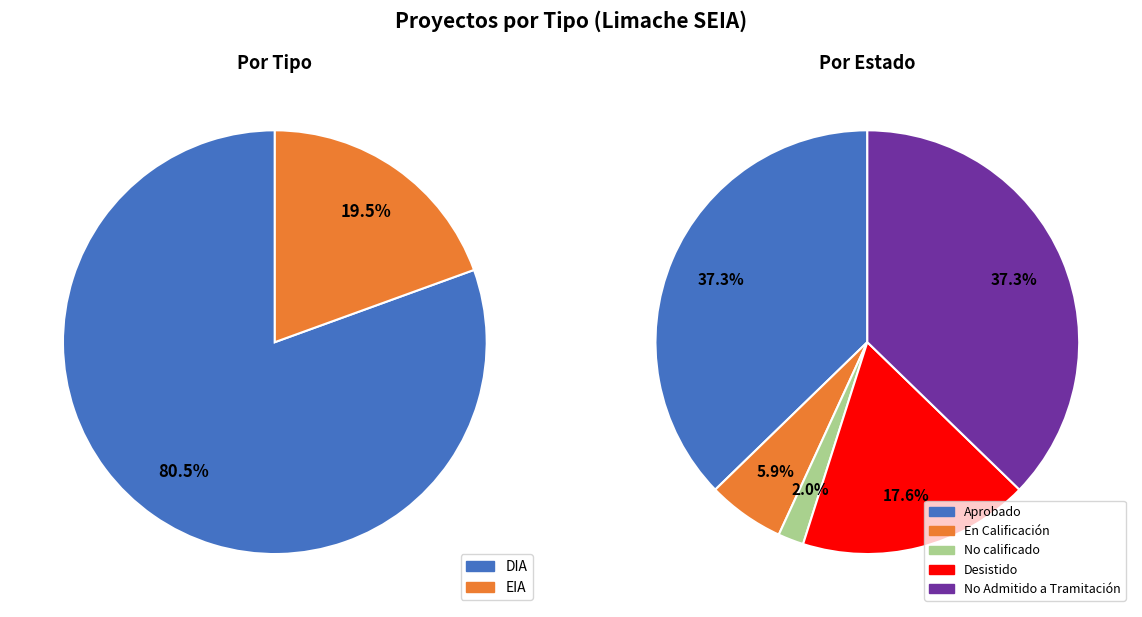

What percentage is the DIA slice, to the nearest percent?

81%